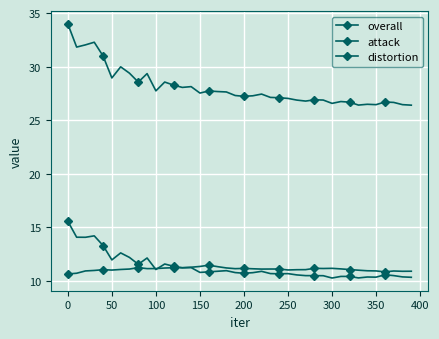

Which series has the widest spread of values?

overall